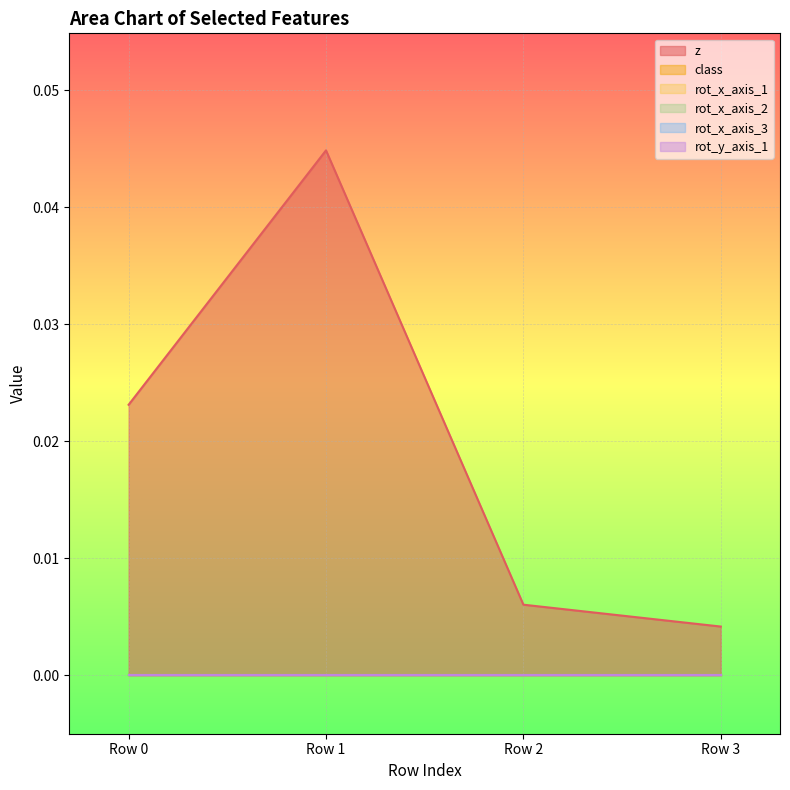

Is the value of rot_x_axis_2 at Row 3 greater than the value of class at Row 0?

No